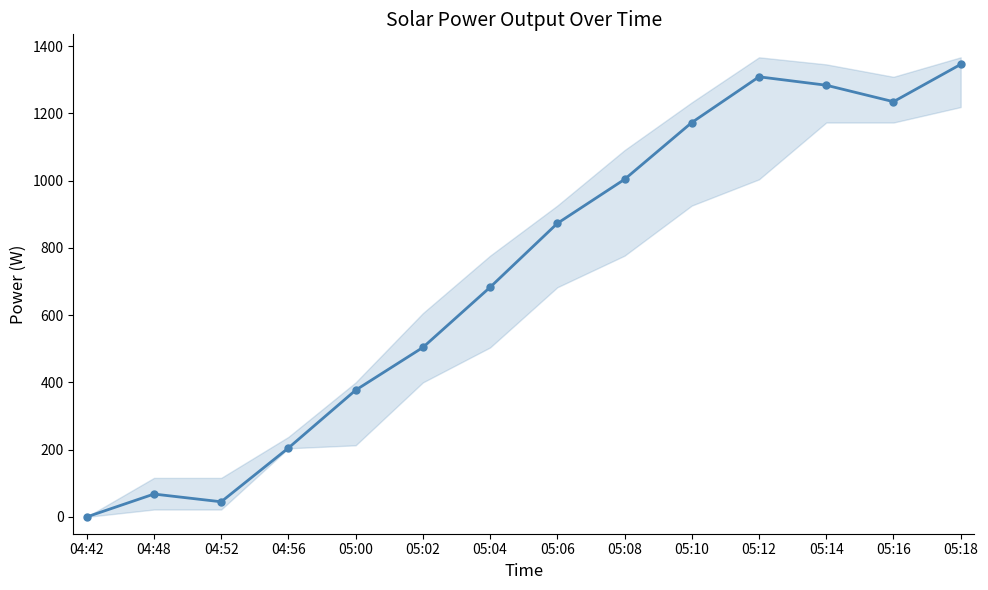

What is the average value?

722